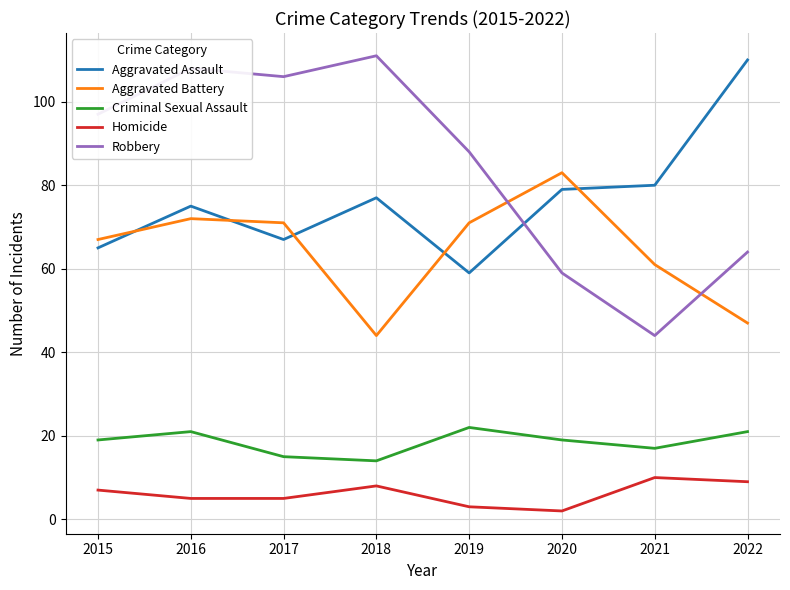

List the labels in order of Robbery value, largest first.

2018, 2016, 2017, 2015, 2019, 2022, 2020, 2021